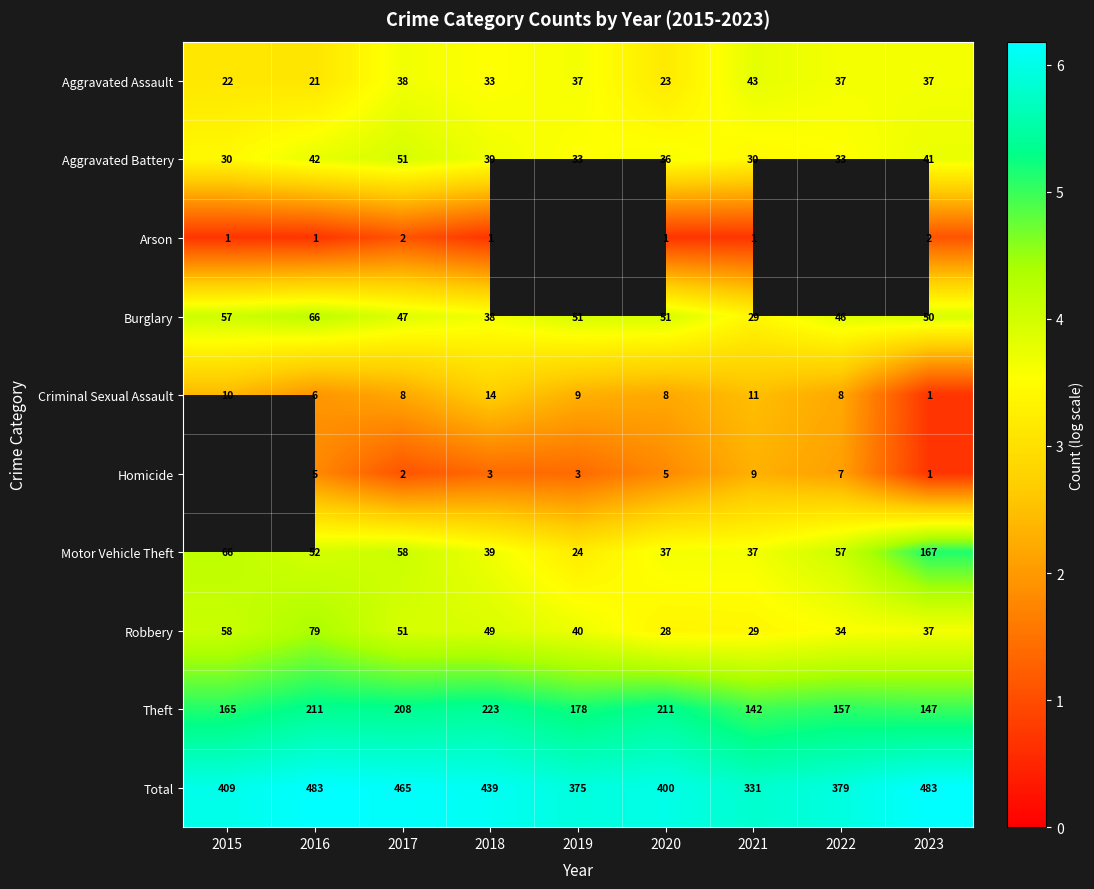

Is the value of Aggravated Assault at 2022 greater than the value of Criminal Sexual Assault at 2018?

Yes